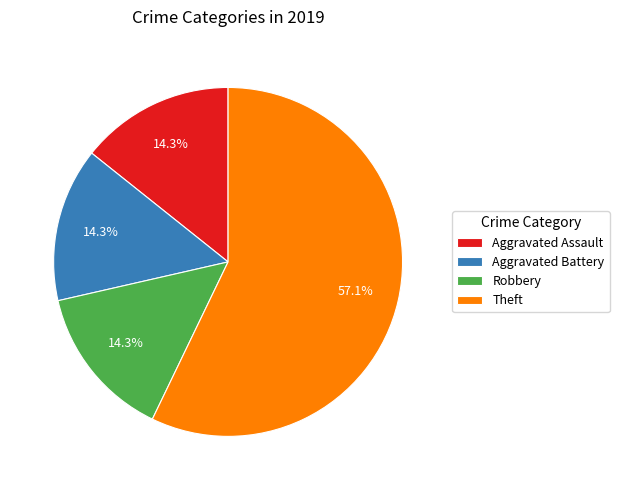

How much of the chart is everything except Theft?

42.9%